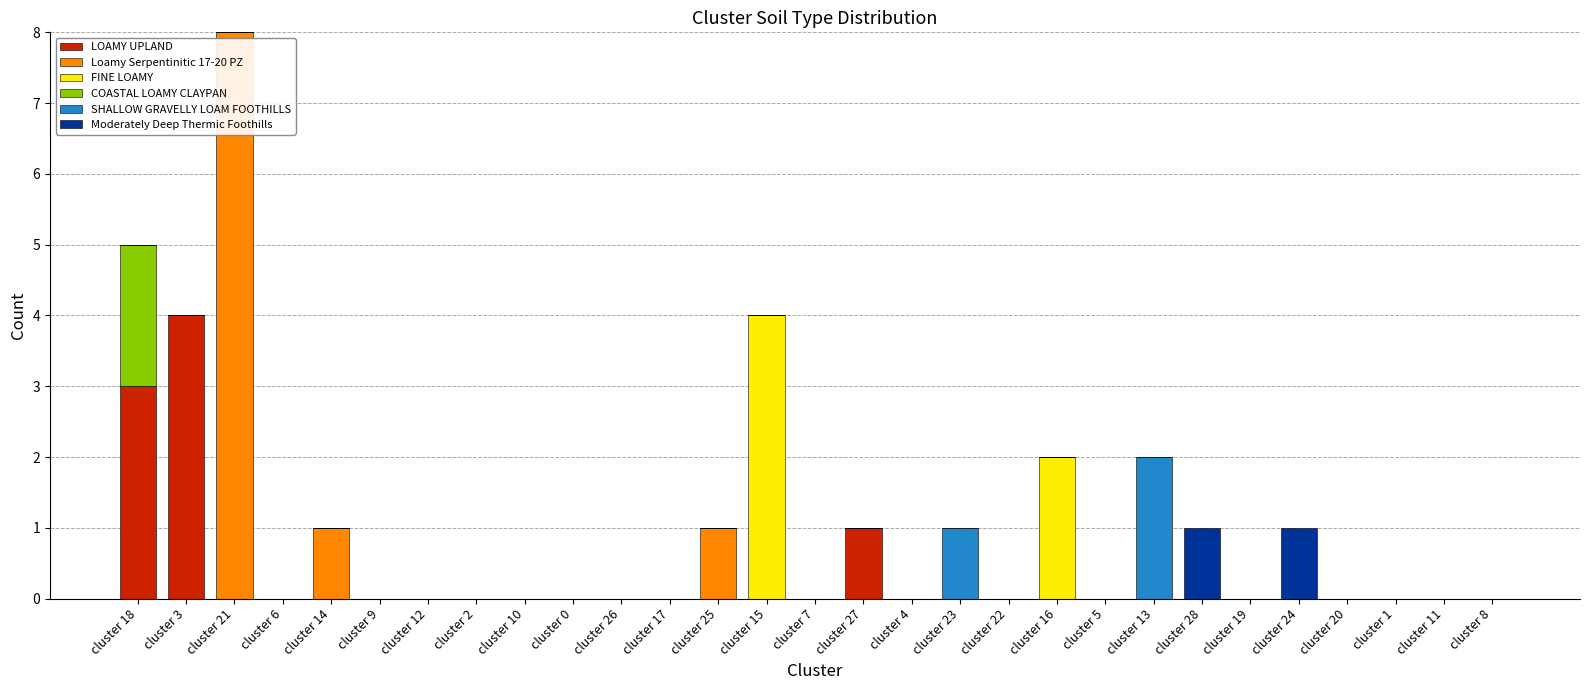

True or false: LOAMY UPLAND has a value of 3 at cluster 20.

False